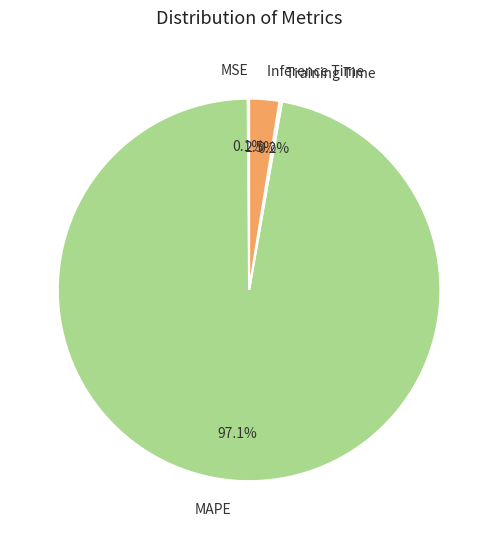

Is the sum of Inference Time and MAPE greater than half?

Yes